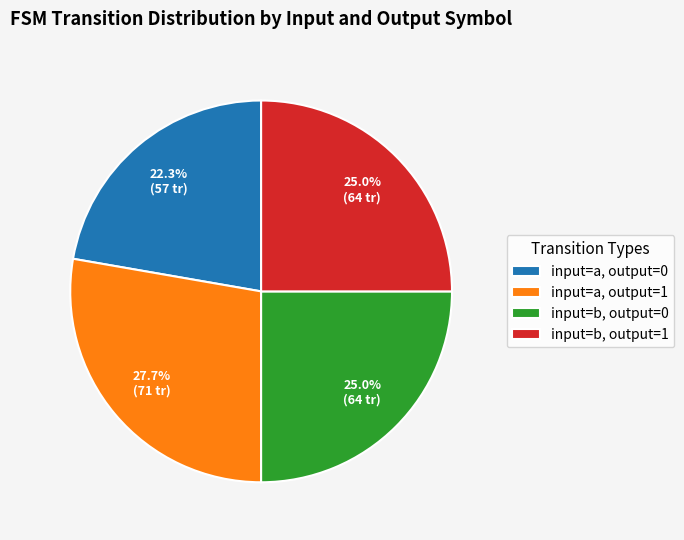

Between input=b, output=1 and input=a, output=1, which is larger?

input=a, output=1